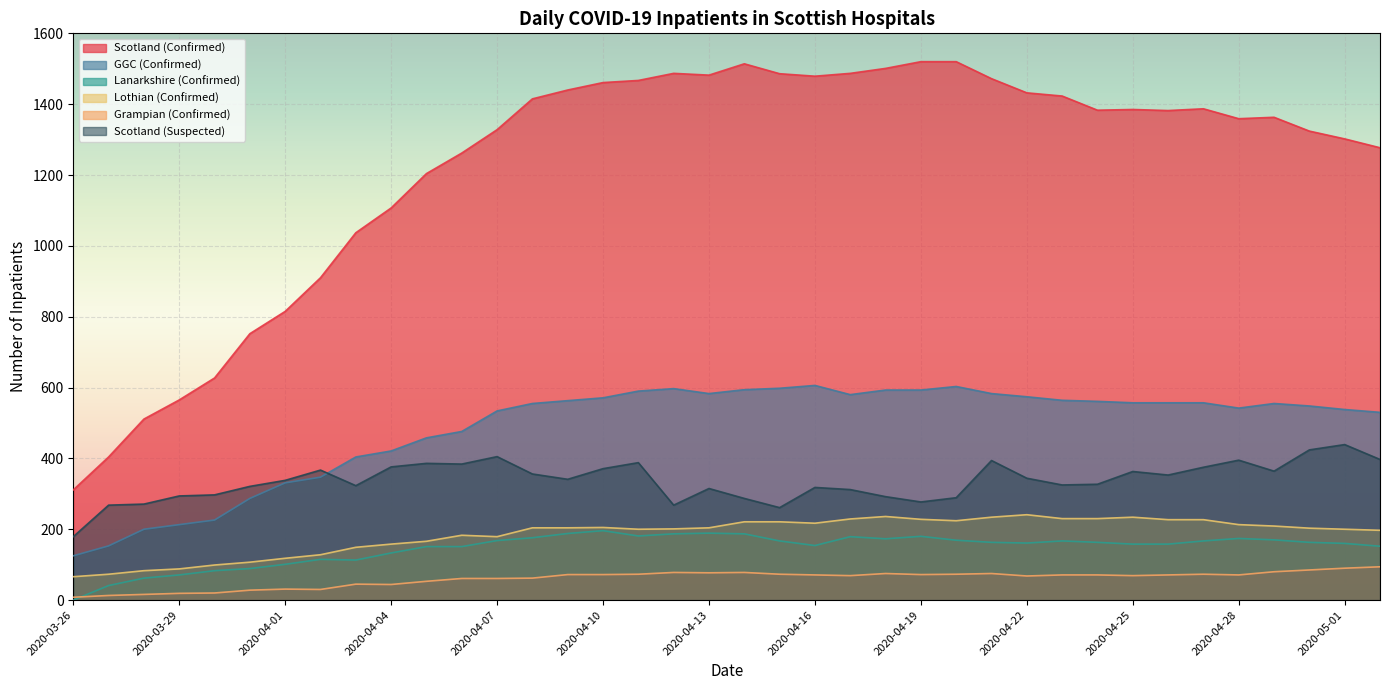

Is it true that Grampian (Confirmed) equals 100 at 2020-04-06?

False